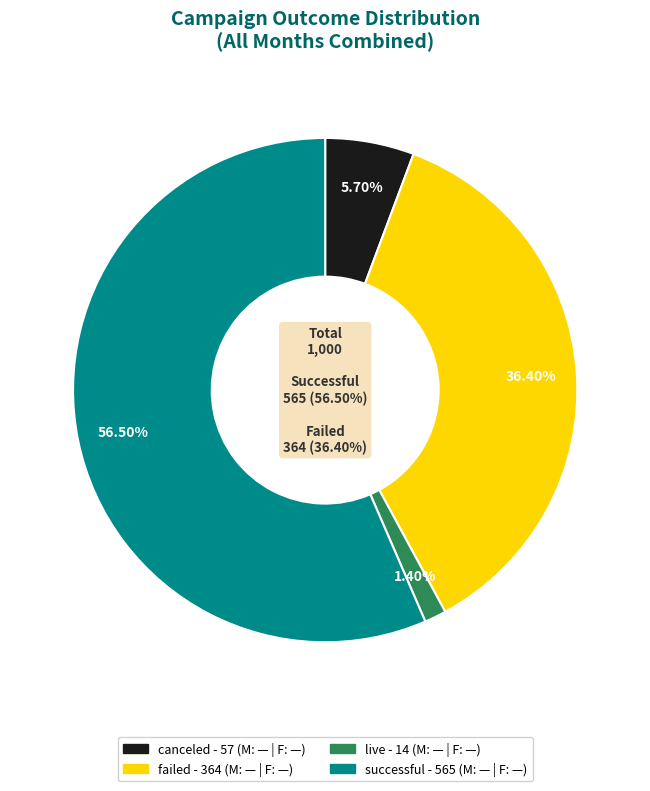

Combined, do canceled and failed account for over 50%?

No